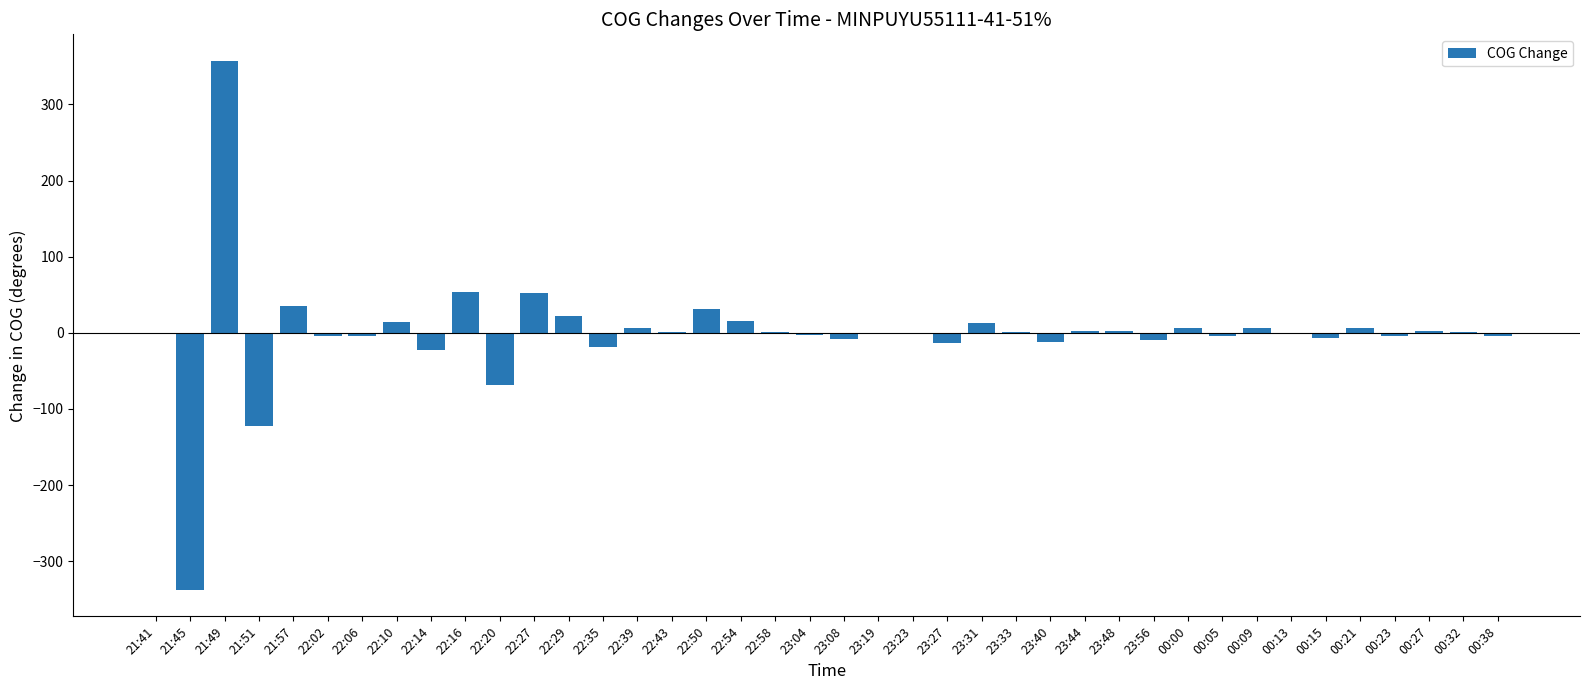

Count the number of categories in the chart.

40